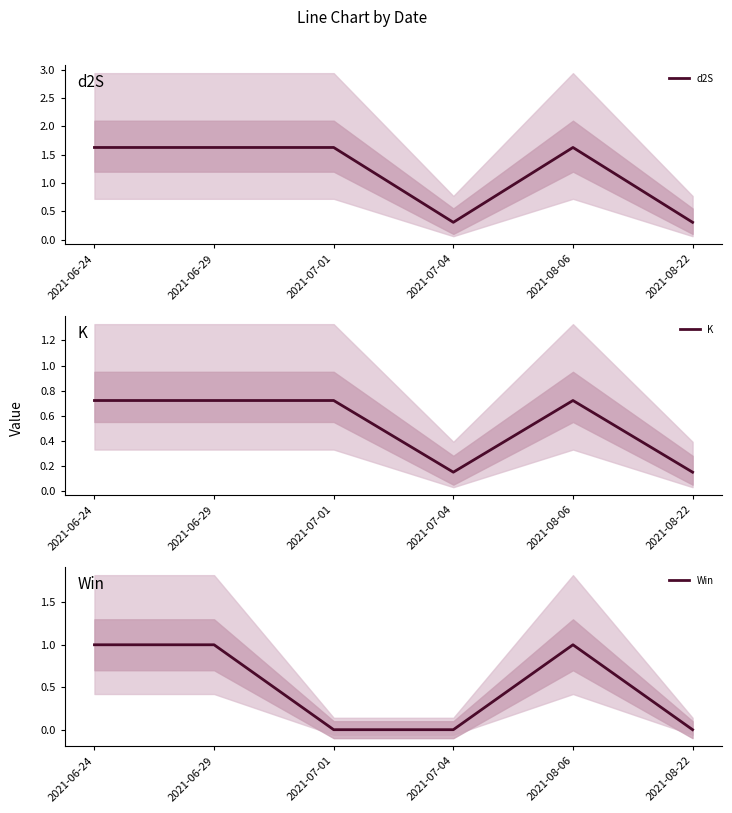

What is the label of the 2nd point from the right?

2021-08-06